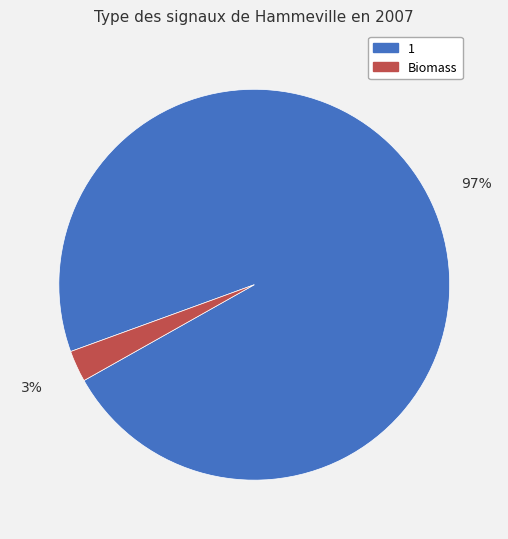

Combined, do 1 and Biomass account for over 50%?

Yes